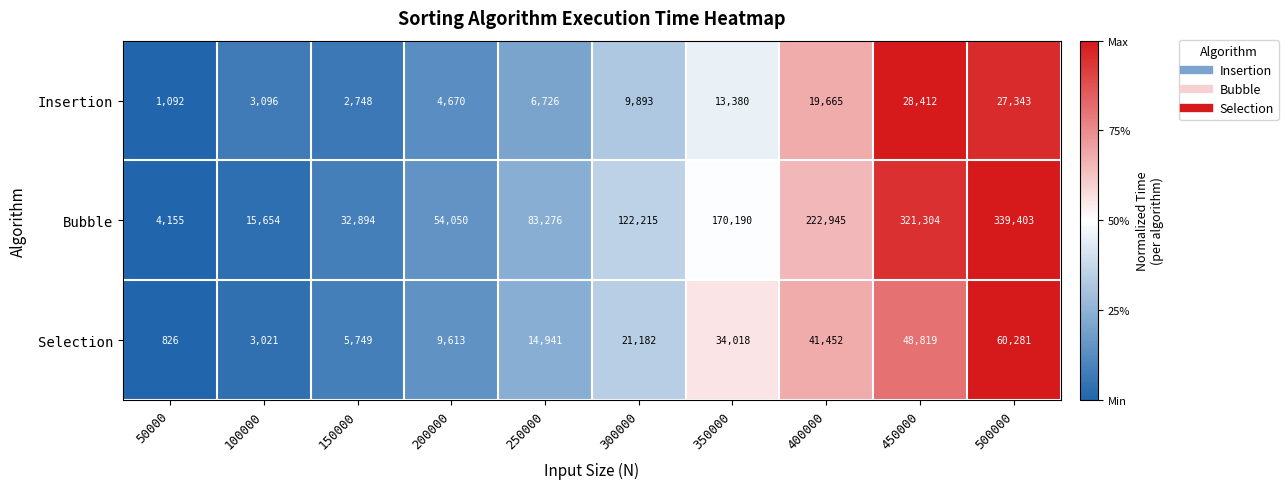

At 500000, list the series in order from largest to smallest.

Bubble, Selection, Insertion